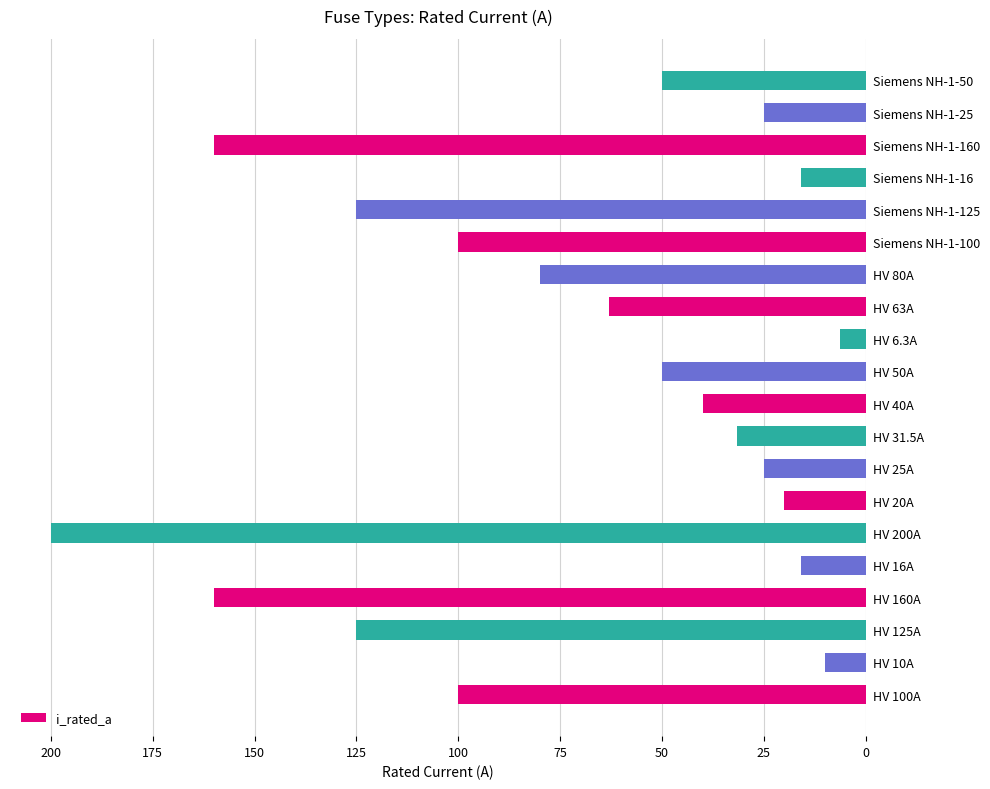

True or false: the data shows 10.0 at HV 10A.

True